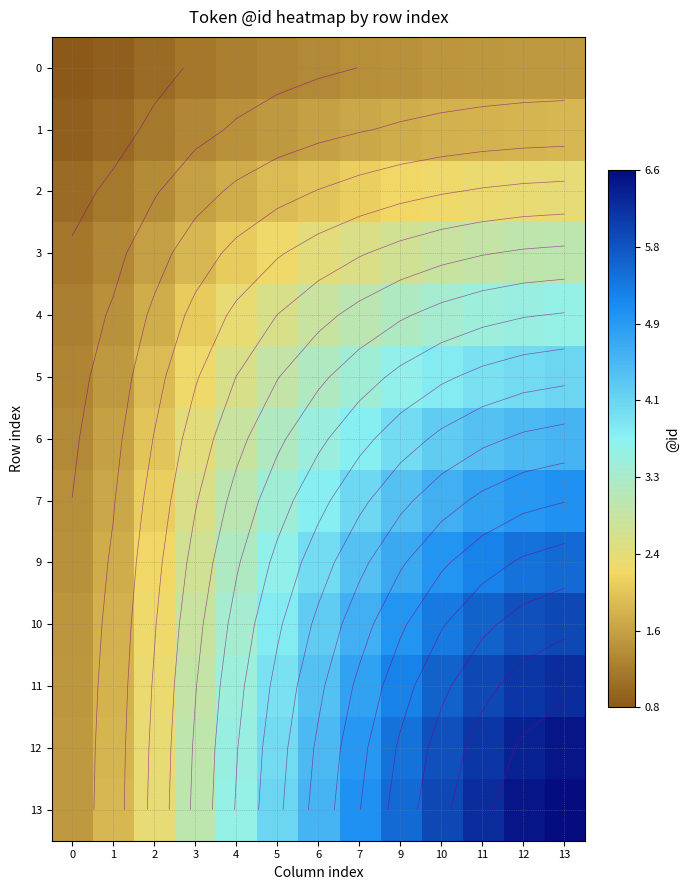

What is the difference between the 0 values at 1 and 13?

0.6